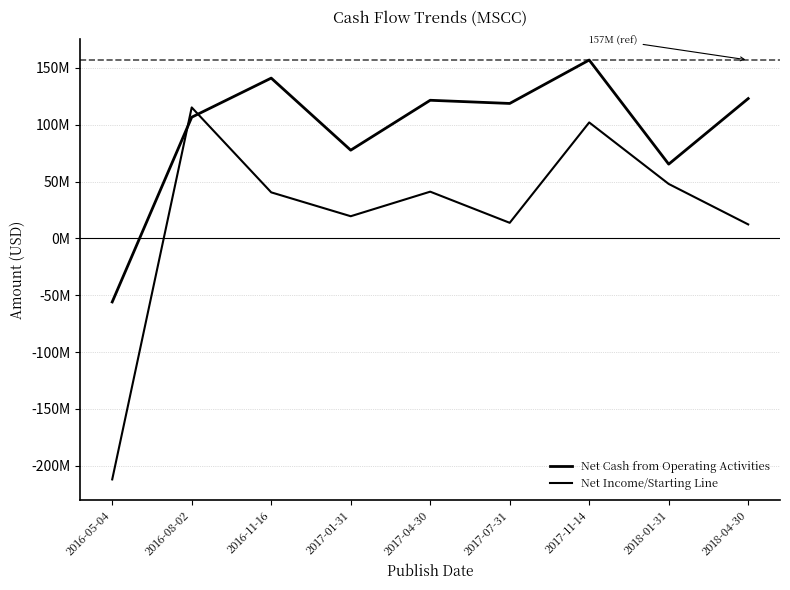

What position from the left is 2017-04-30?

5